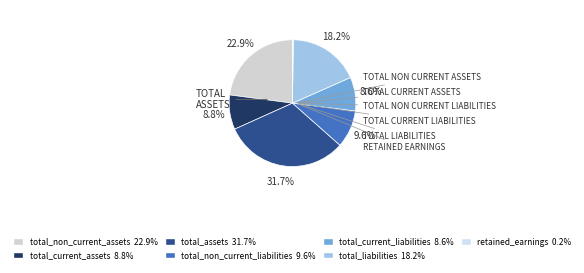

How many segments does this pie chart have?

7